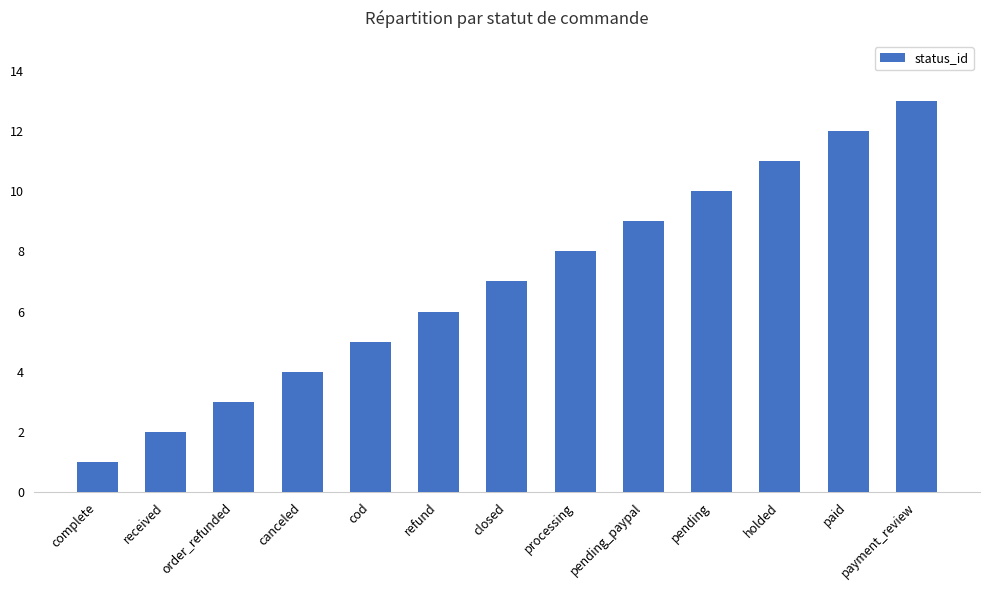

Reading left to right, list all the values displayed in this chart.

1	2	3	4	5	6	7	8	9	10	11	12	13